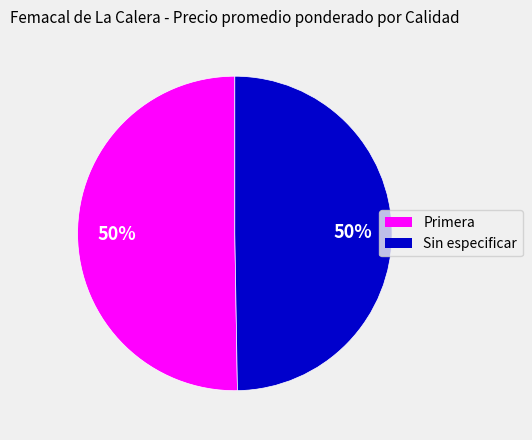

How many slices are in this pie chart?

2